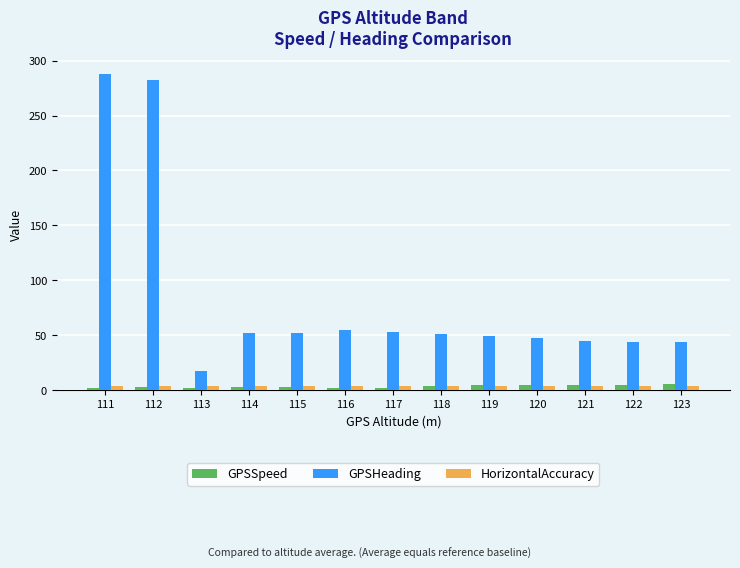

How many bars are there in each group?

3